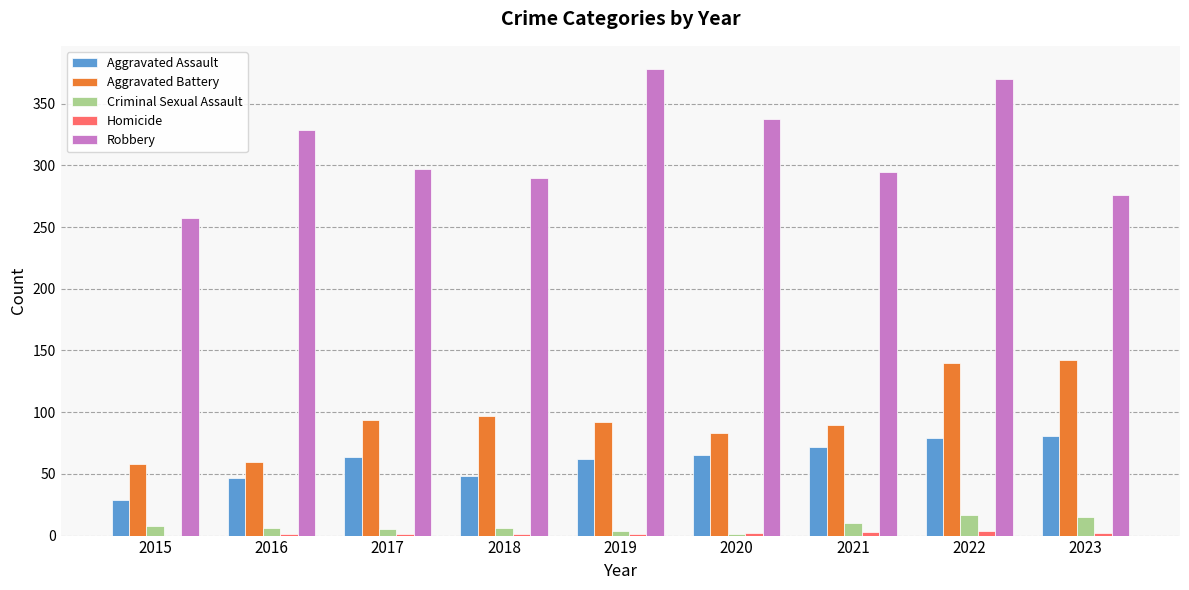

Which series changed the most between 2015 and 2023?

Aggravated Battery